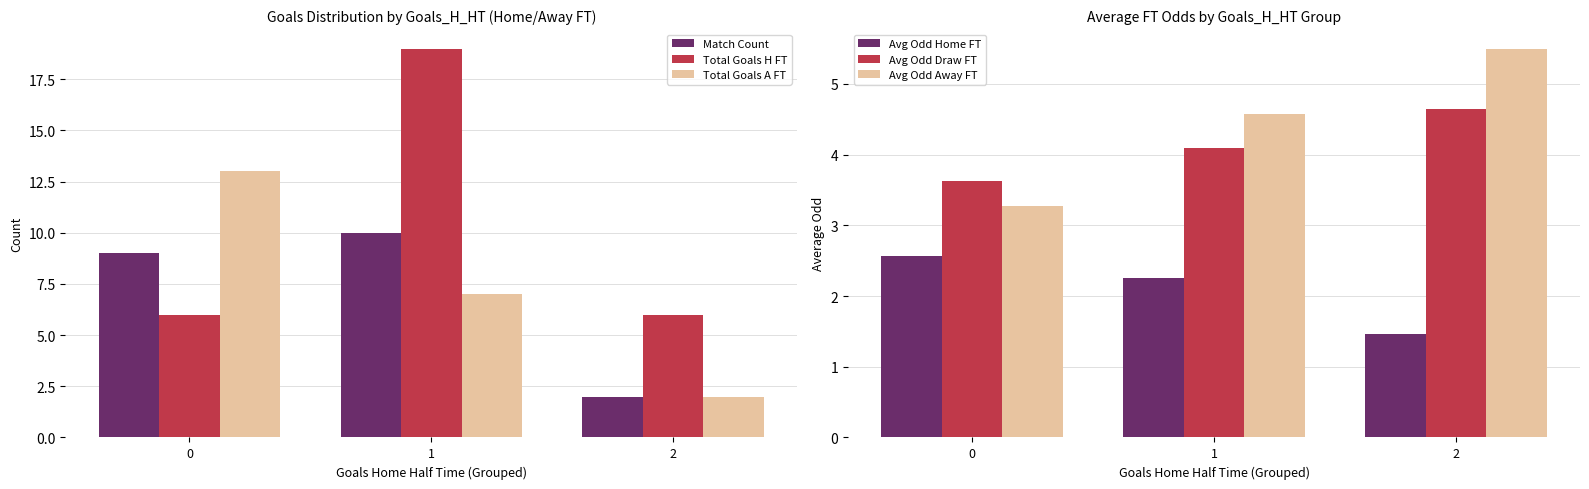

Is it true that Total Goals H FT equals 6.0 at 0?

True